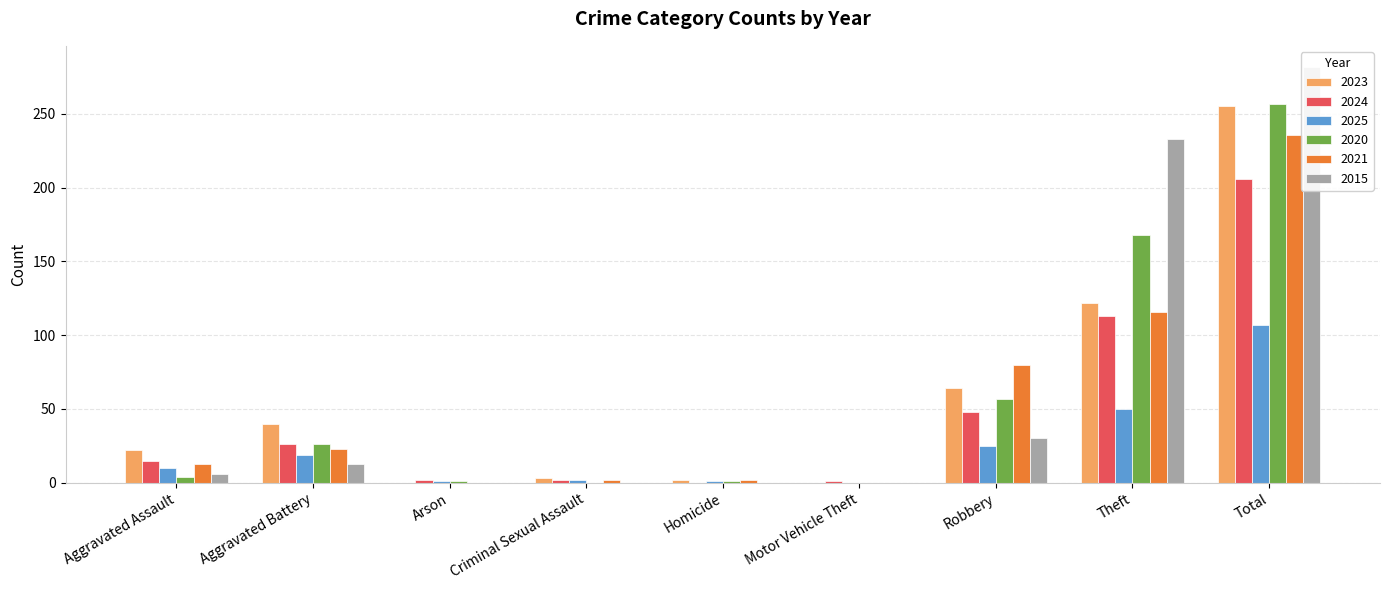

How many bars are there in each group?

6